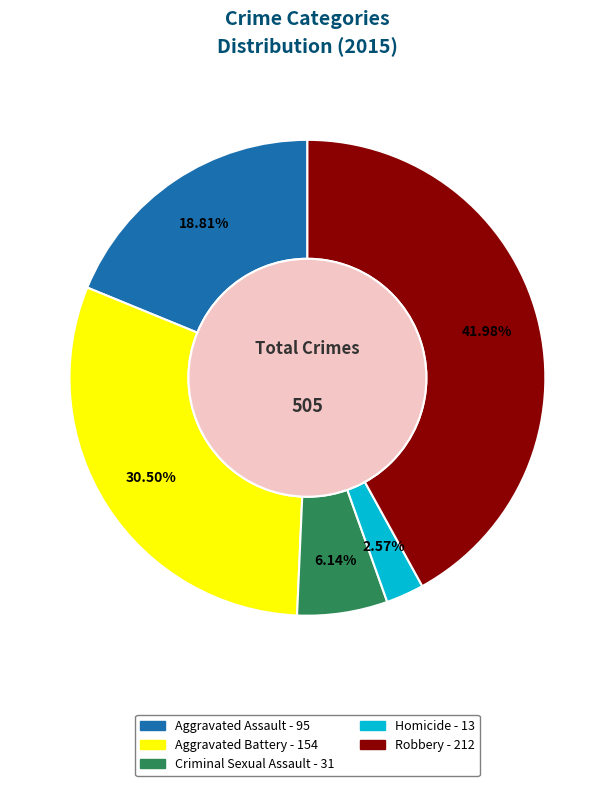

True or false: Robbery accounts for 49% of the total.

False